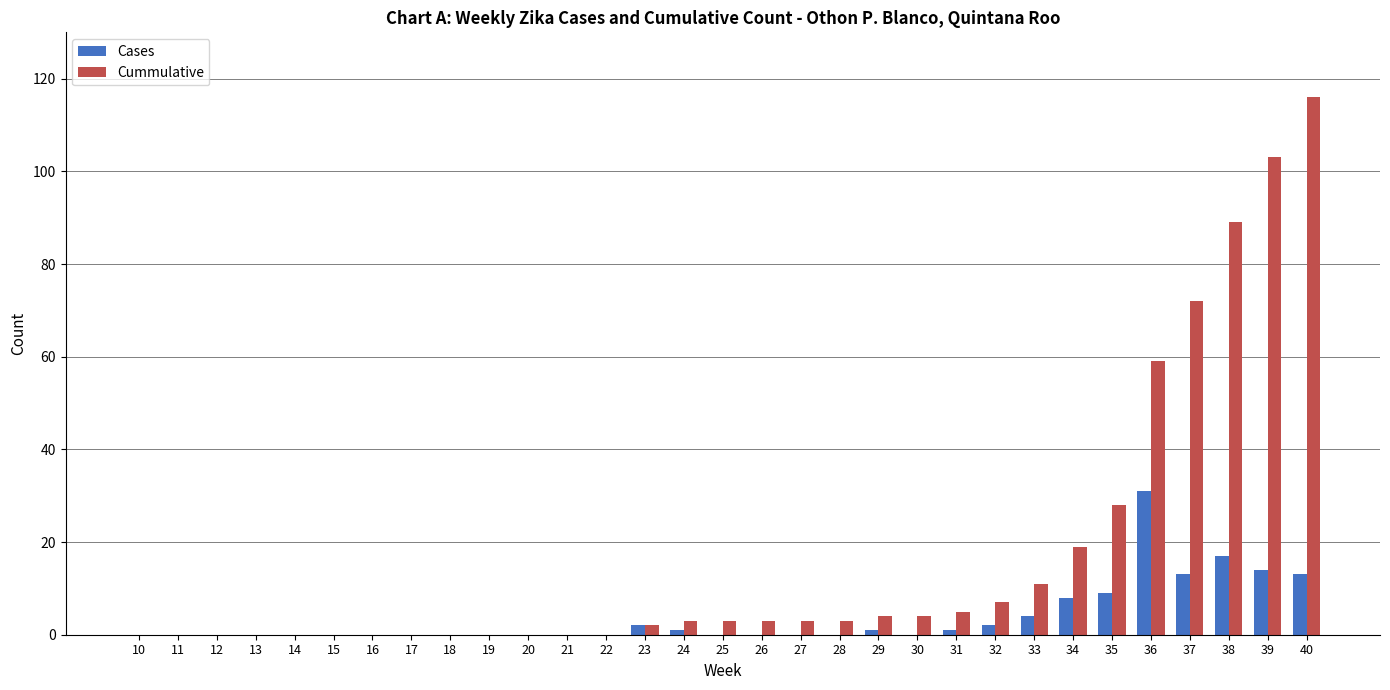

What is the total value across all series at 28?

3